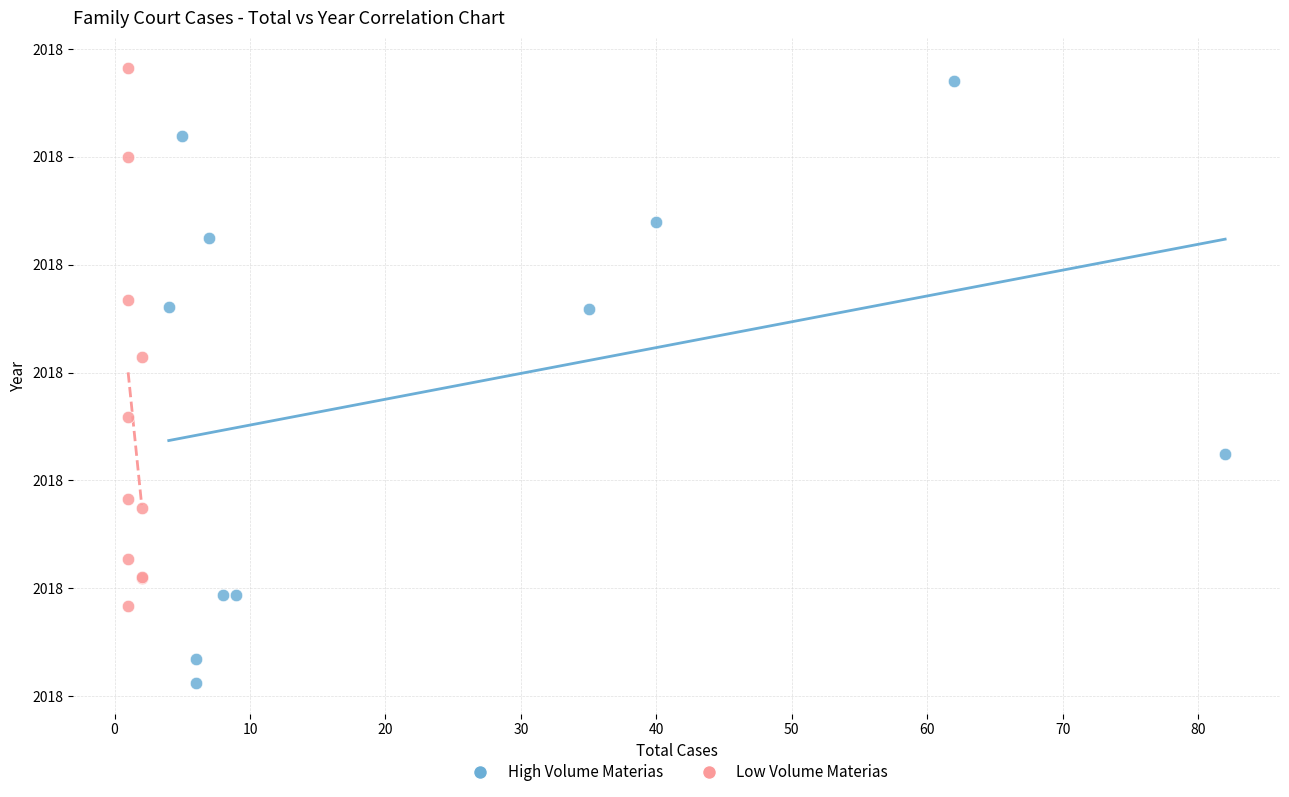

Which series has the largest Y range (max minus min)?

High Volume Materias